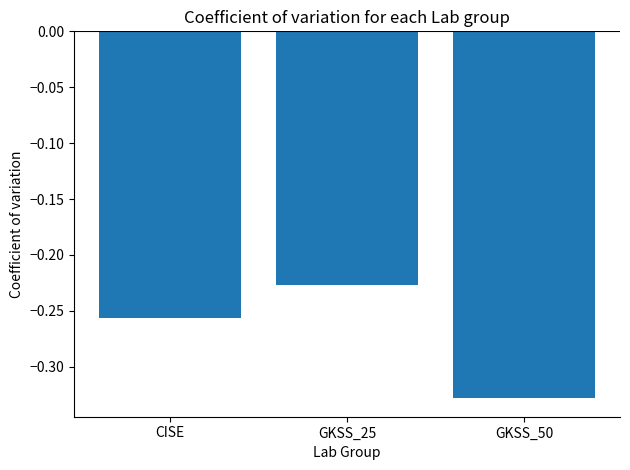

List the labels in order of value, smallest first.

GKSS_50, CISE, GKSS_25